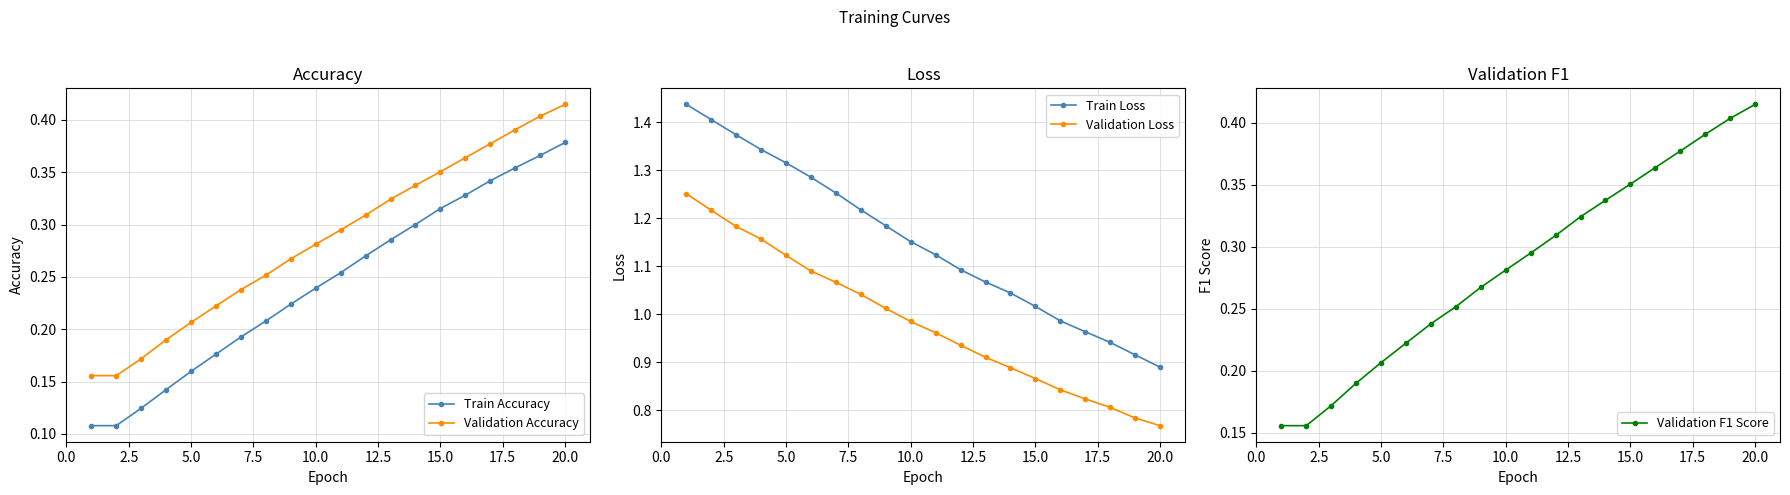

True or false: Train Accuracy has more than 1 interior local peaks.

False